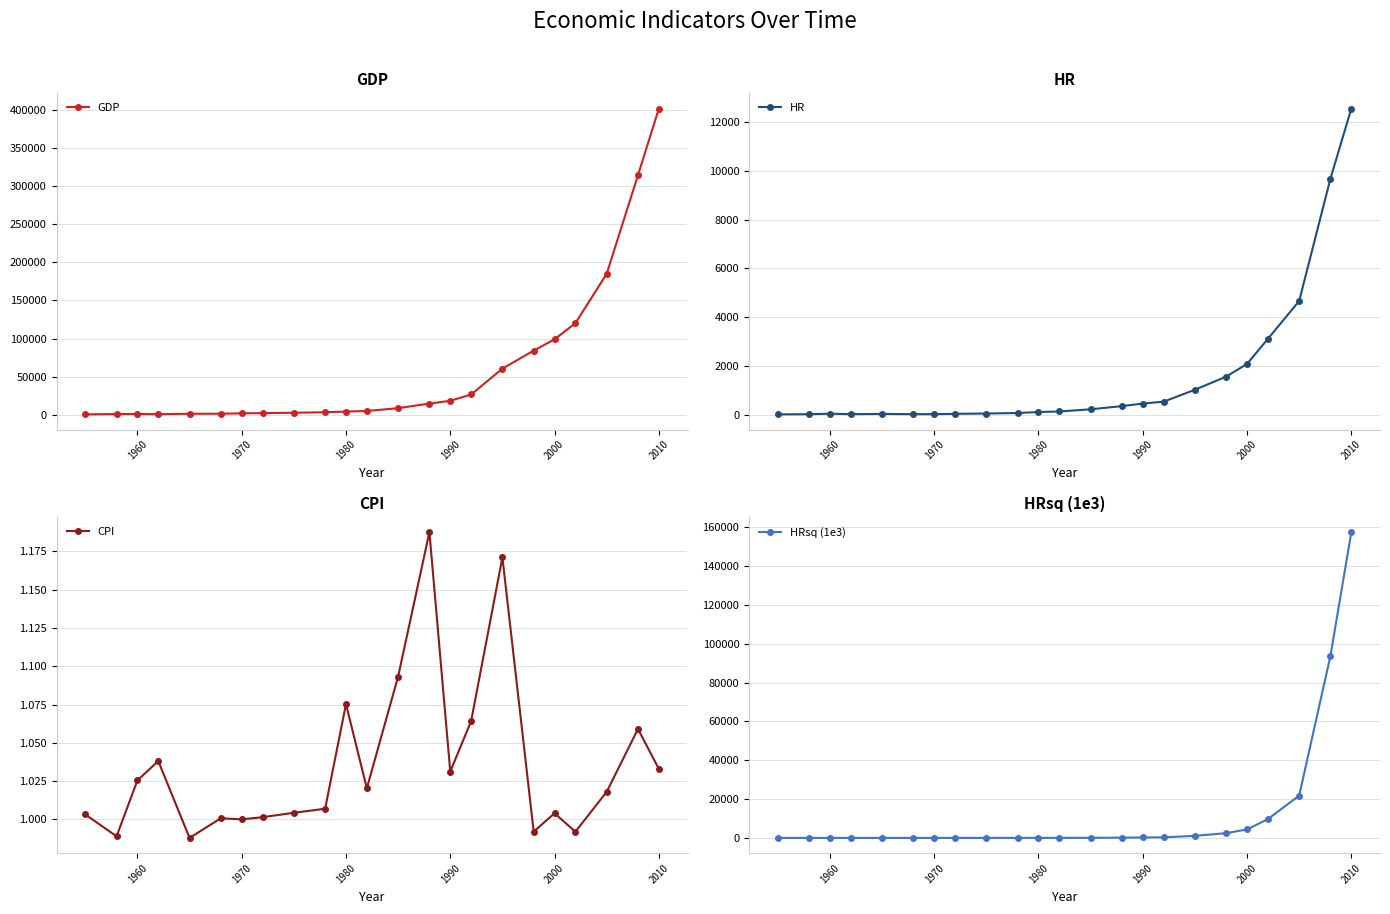

What are all the series names shown in the legend?

GDP, HR, CPI, HRsq (1e3)